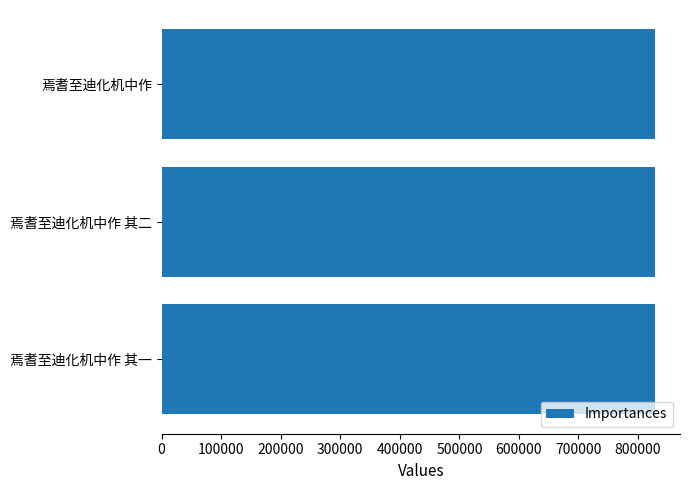

The value at 焉耆至迪化机中作 其一 is 1112189. True or false?

False